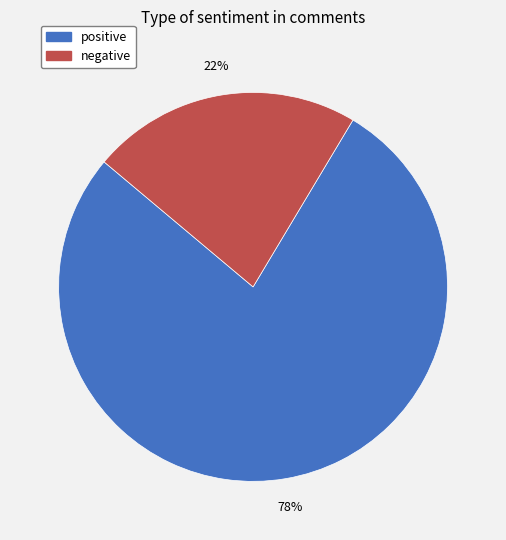

True or false: positive accounts for 85% of the total.

False